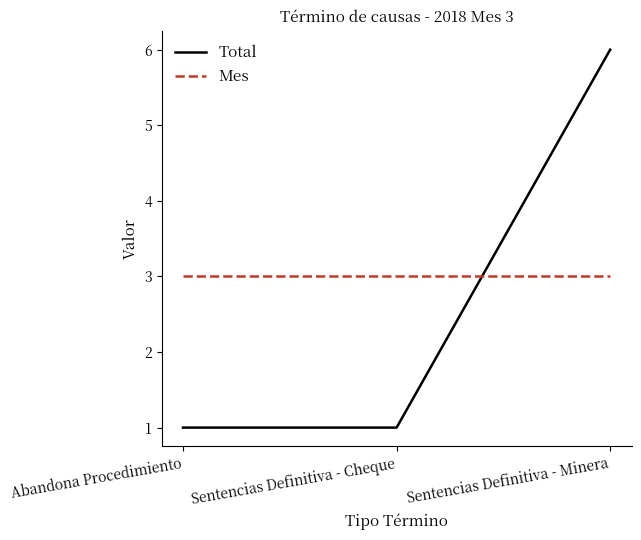

Count the Total values in the range 1 to 6.

3